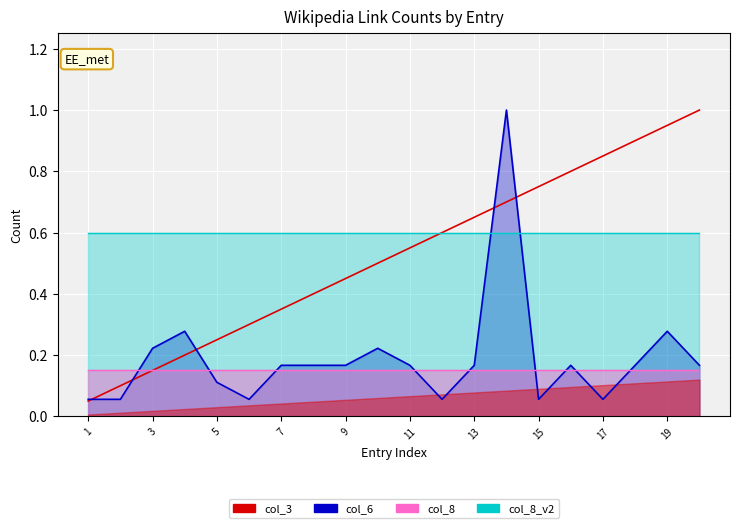

Which series changed the most between 13 and 18?

col_6